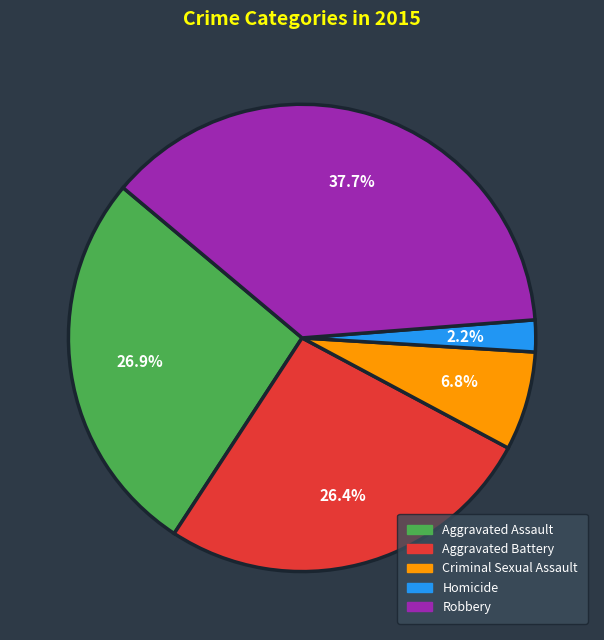

Which has a higher value, Aggravated Assault or Robbery?

Robbery